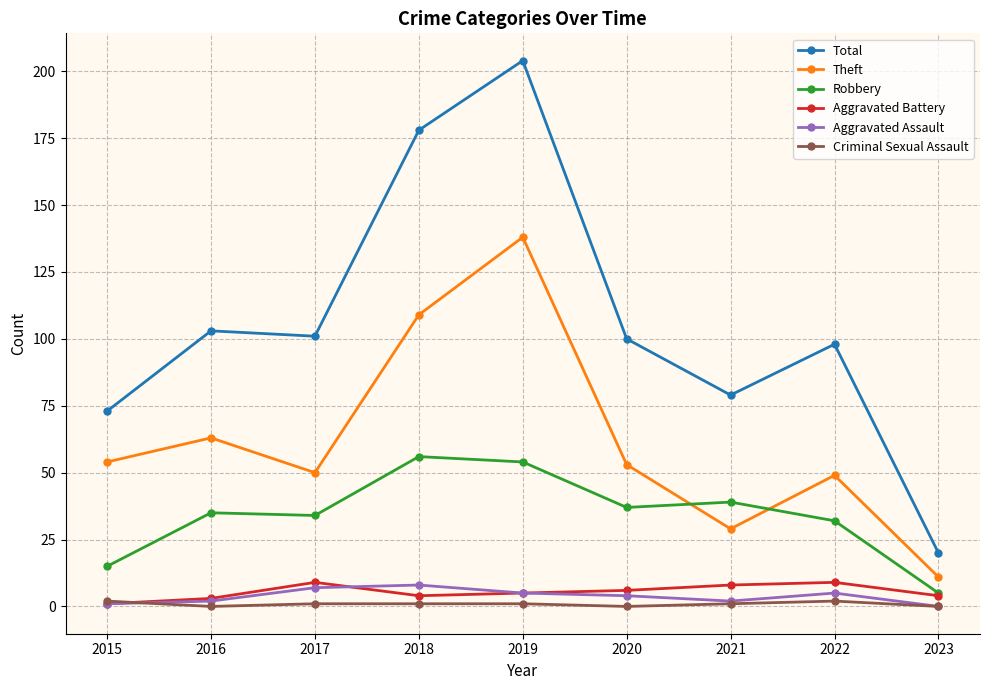

In Robbery, how many points are higher than both neighbors (excluding endpoints)?

3